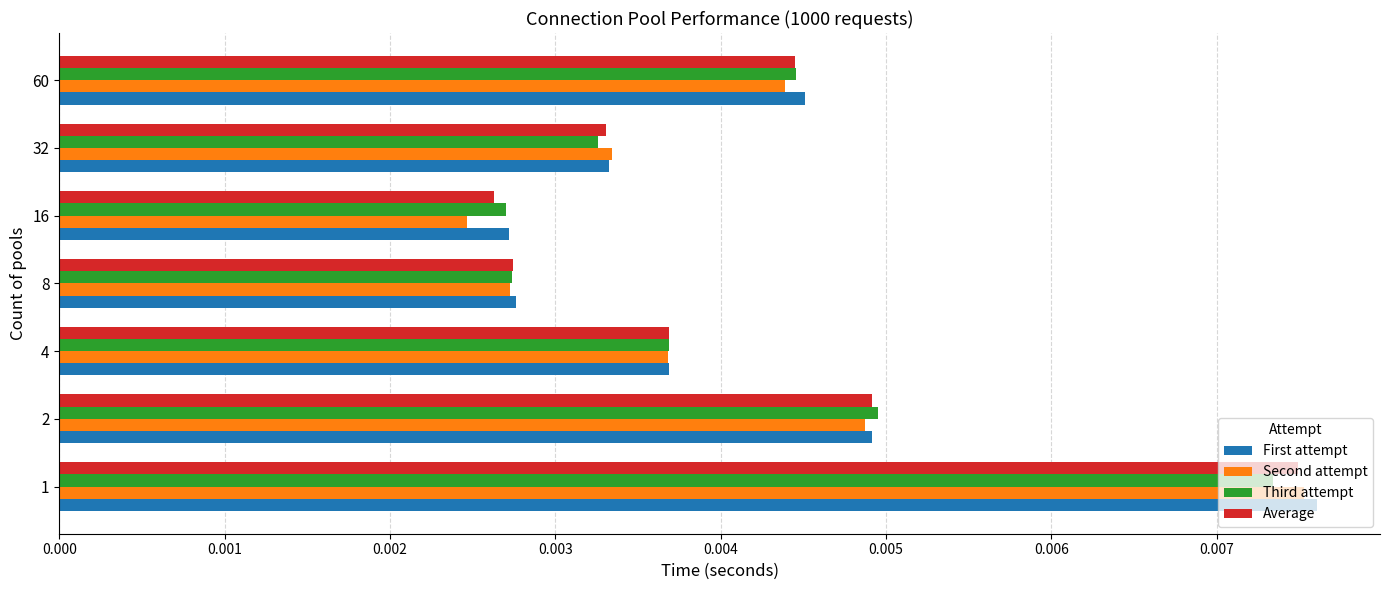

Count the First attempt values in the range 0 to 1.

7